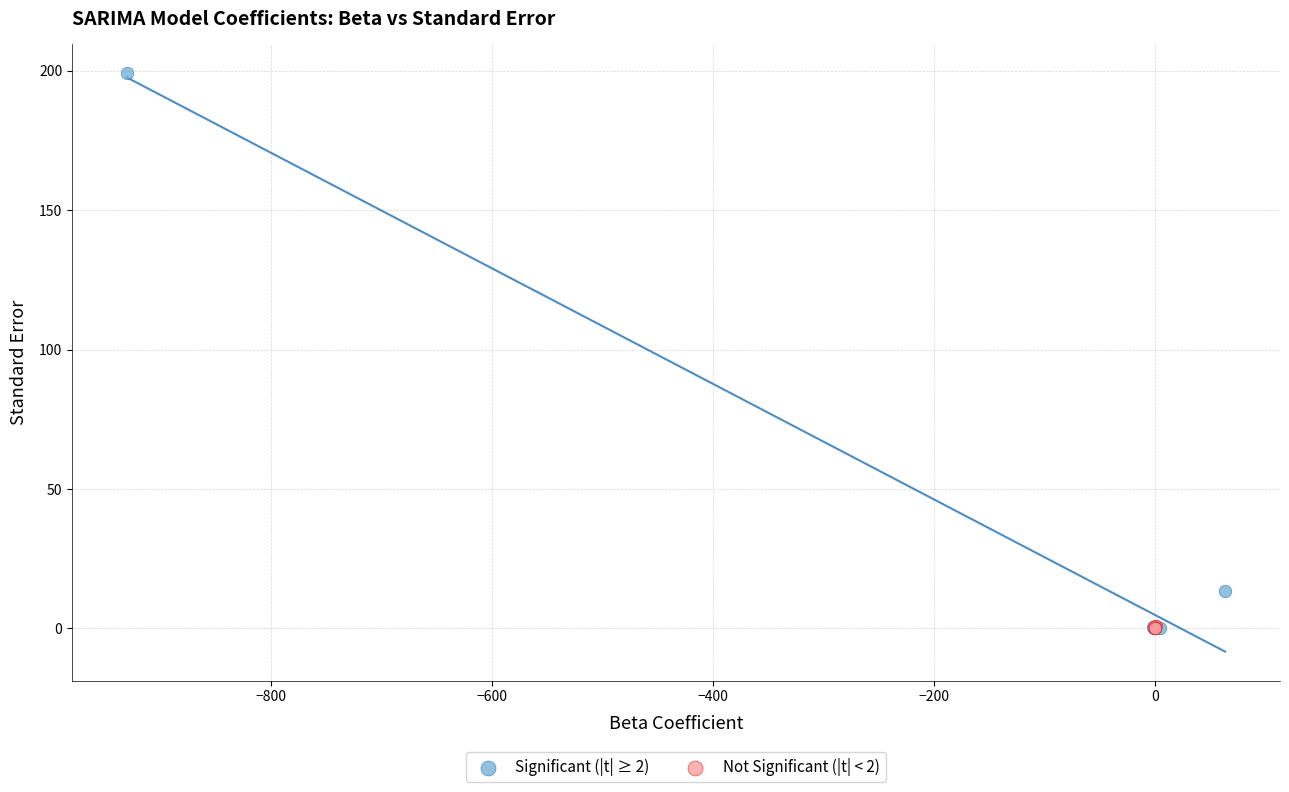

Which series has the widest spread of Y values?

Significant (|t| ≥ 2)